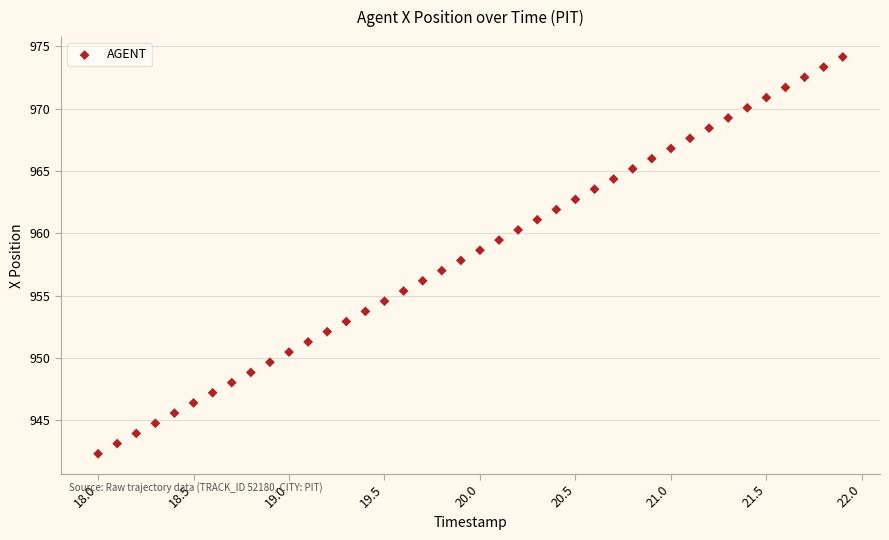

What is the range of X values (max minus min)?

3.9